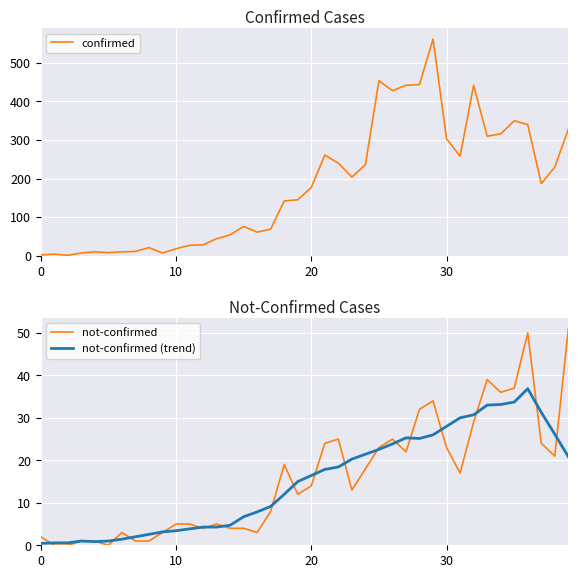

What are all the series names shown in the legend?

confirmed, not-confirmed, not-confirmed (trend)